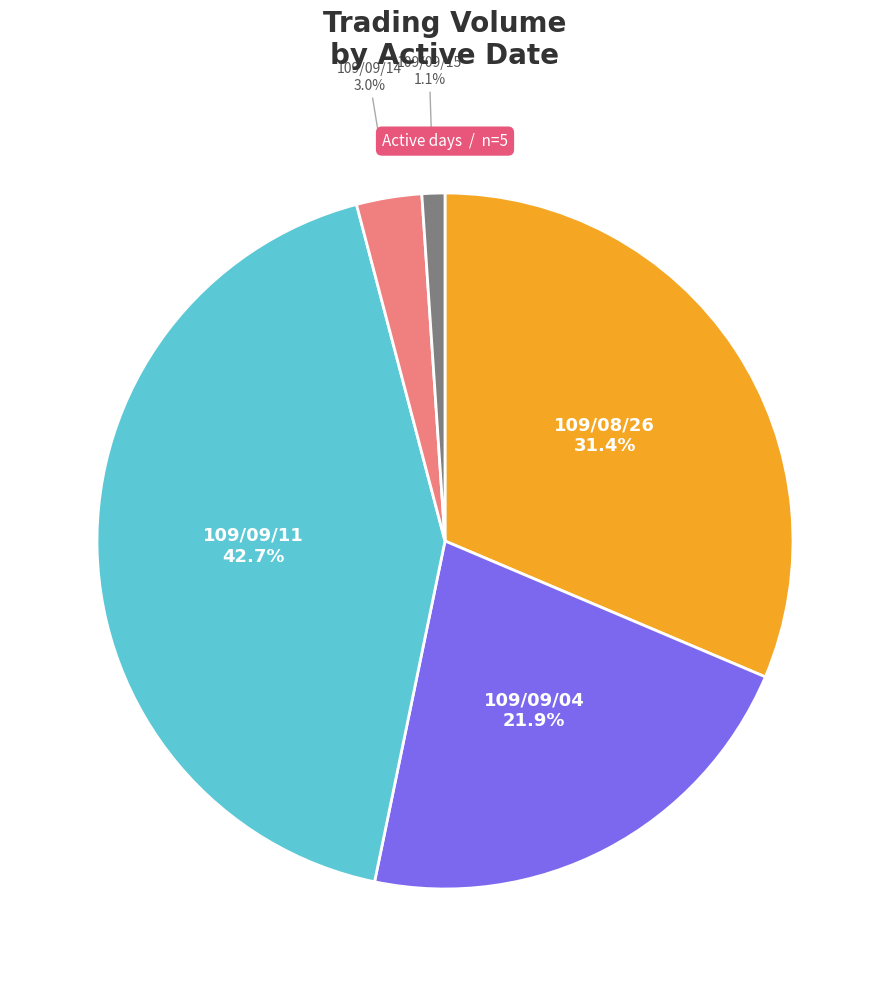

Is there a majority slice in this chart?

No